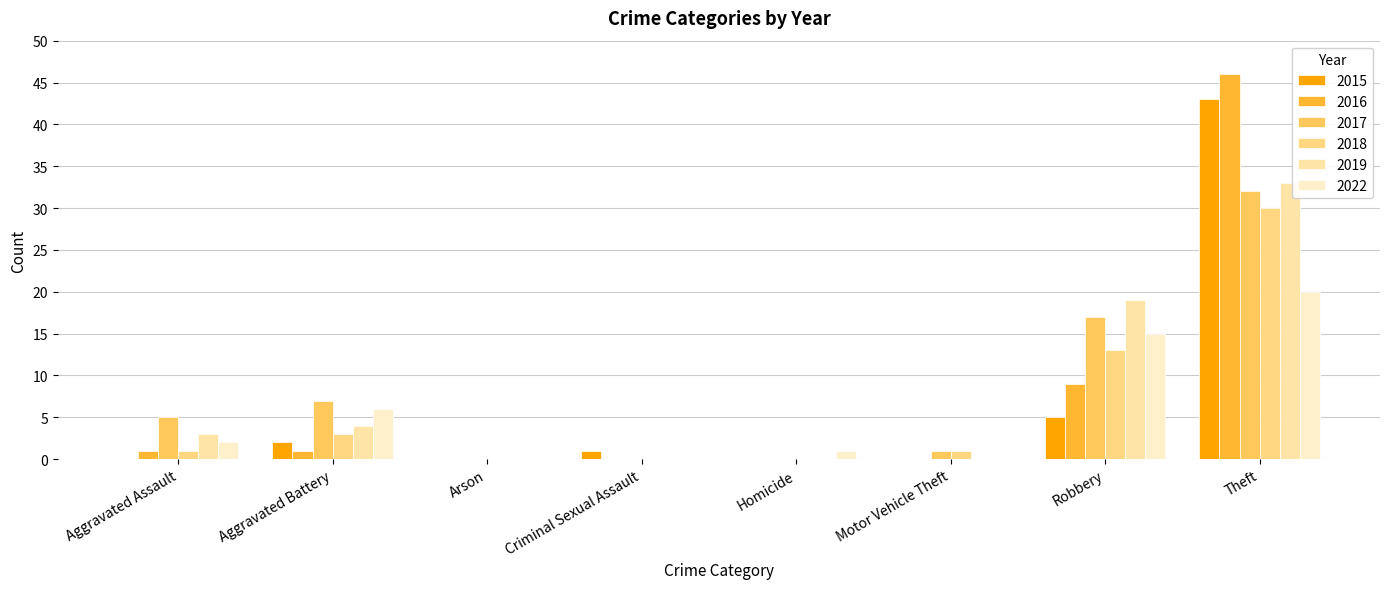

Which series has the largest total across all categories?

2017